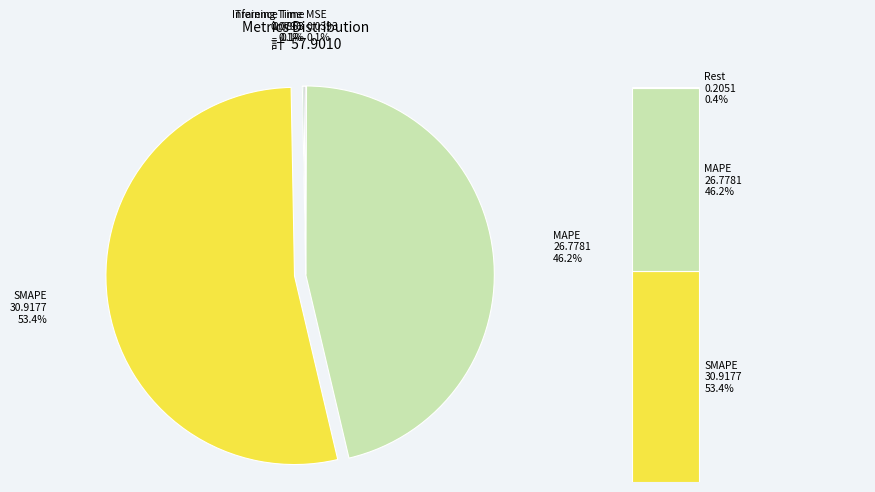

Rank the categories by value from lowest to highest.

MSE, Training Time, Inference Time, MAPE, SMAPE